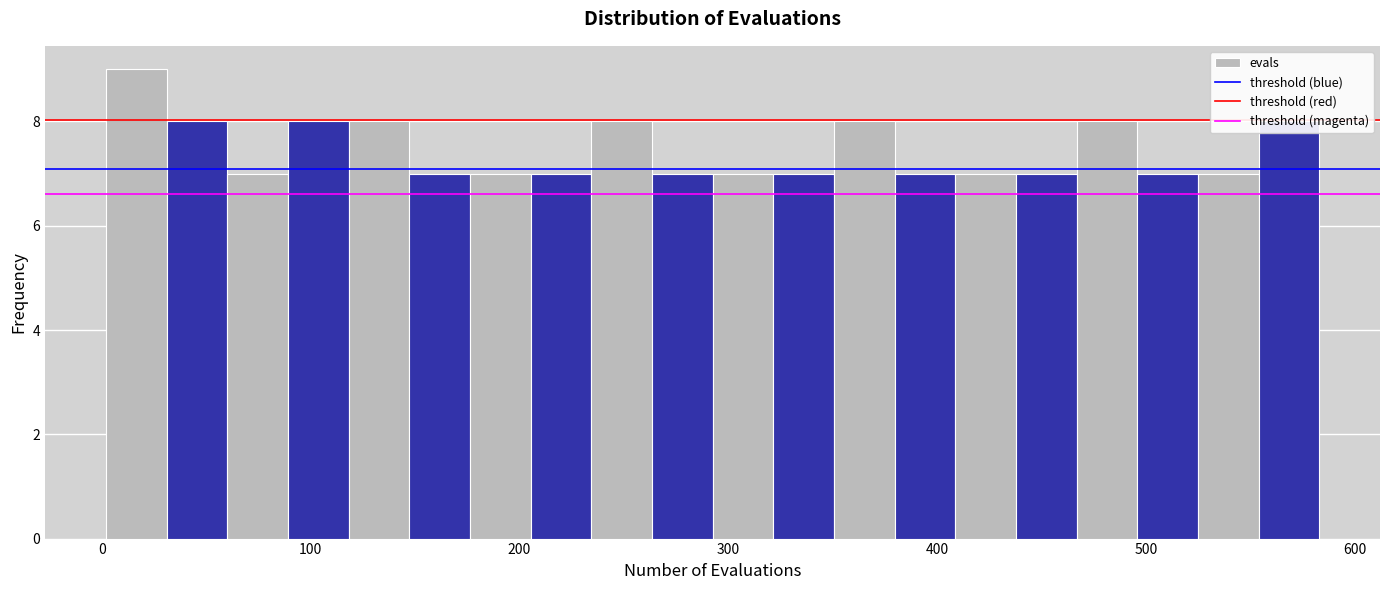

Around what value on the x-axis is the tallest bar? Give the approximate position of its centre, as read against the axis.

20